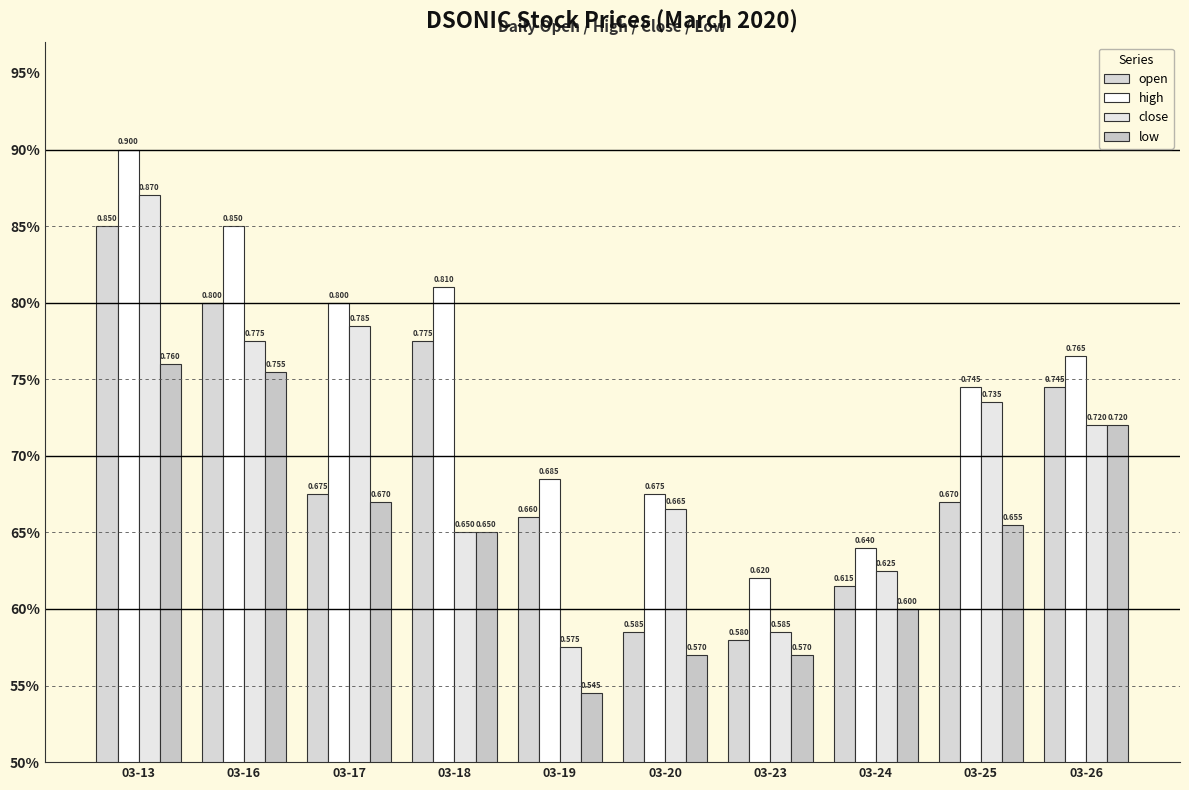

Does the chart contain stacked bars?

No